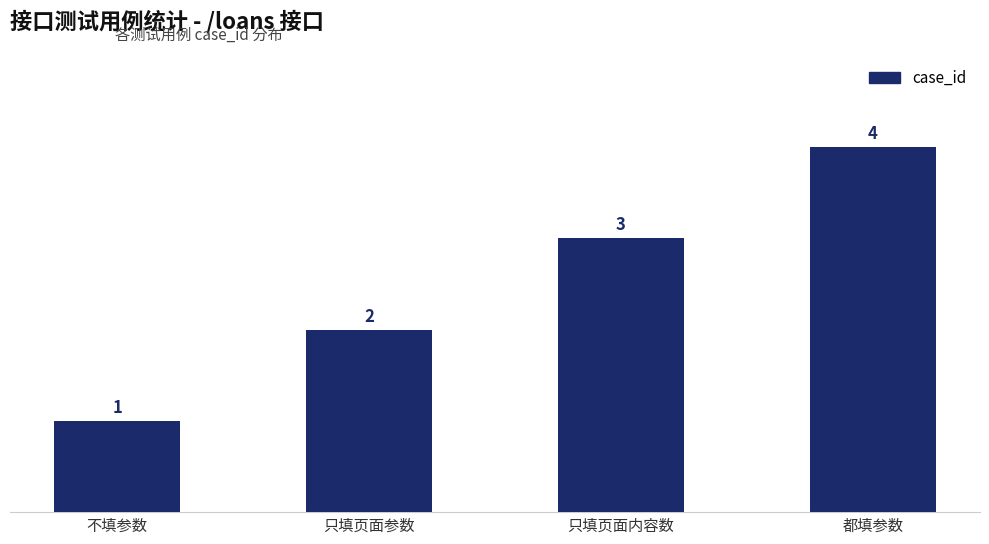

What is the label of the 1st bar from the left?

不填参数